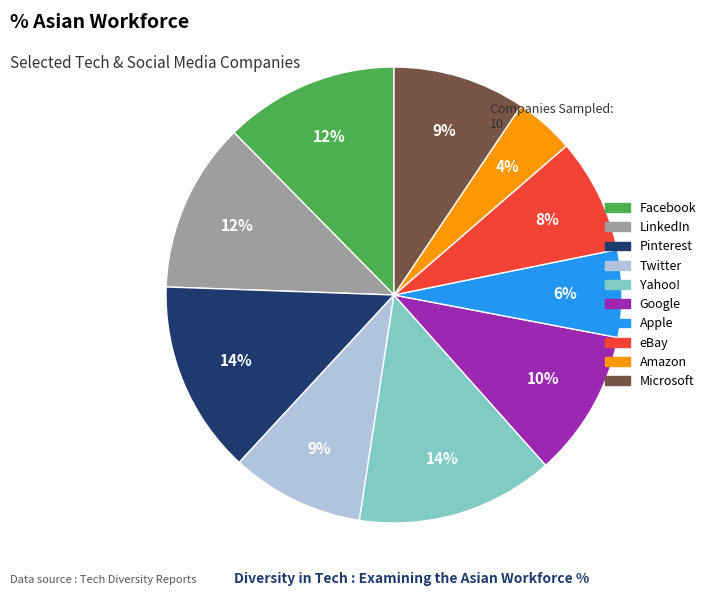

Is the sum of Google and Twitter greater than half?

No